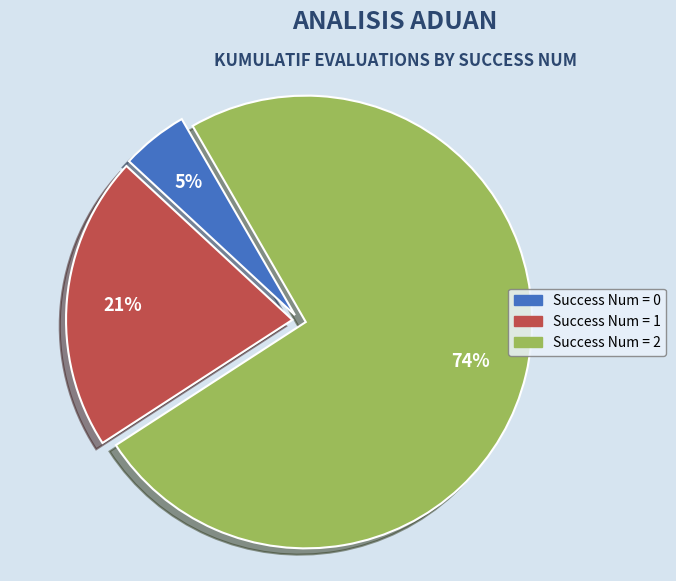

Between Success Num = 1 and Success Num = 0, which is larger?

Success Num = 1